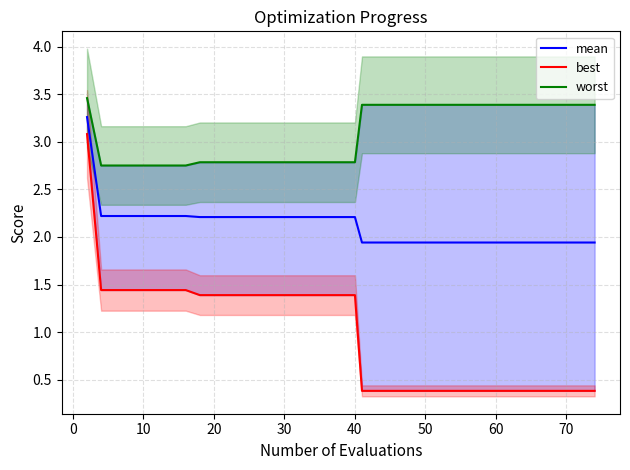

What is the approximate value of mean at 10?

2.2